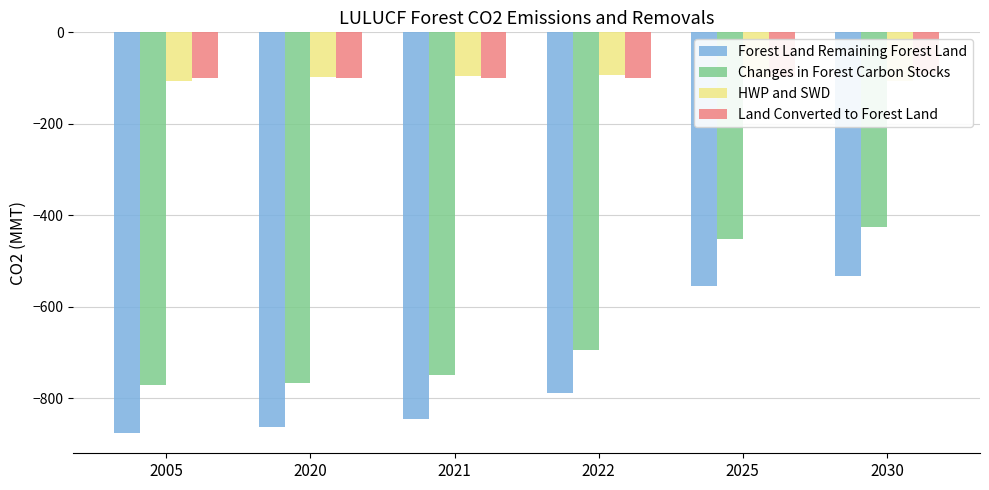

Reading right to left, transcribe all the data shown in this chart.

Forest Land Remaining Forest Land: -532.5	-553.2	-787.0	-844.2	-862.0	-876.0
Changes in Forest Carbon Stocks: -425.4	-452.5	-694.3	-749.5	-765.2	-770.0
HWP and SWD: -107.1	-100.7	-92.8	-94.7	-96.8	-106.0
Land Converted to Forest Land: -91.4	-97.0	-100.3	-100.3	-100.3	-100.2